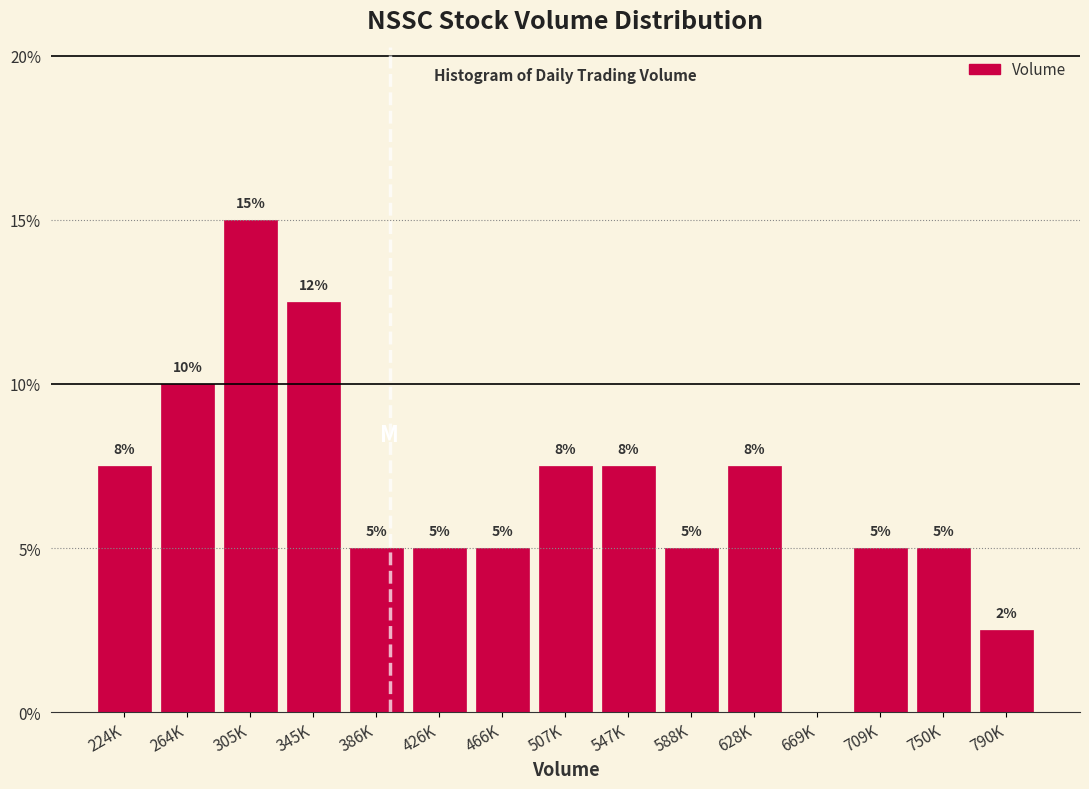

Read the value at 750K.

5.0